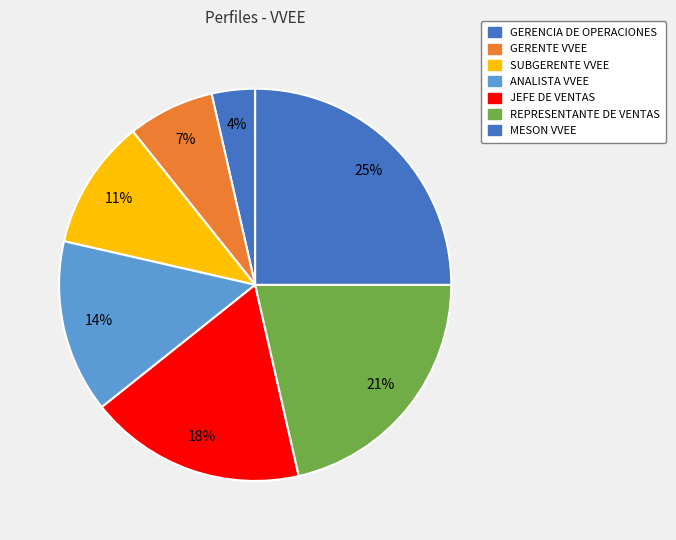

Rank the categories by value from highest to lowest.

MESON VVEE, REPRESENTANTE DE VENTAS, JEFE DE VENTAS, ANALISTA VVEE, SUBGERENTE VVEE, GERENTE VVEE, GERENCIA DE OPERACIONES